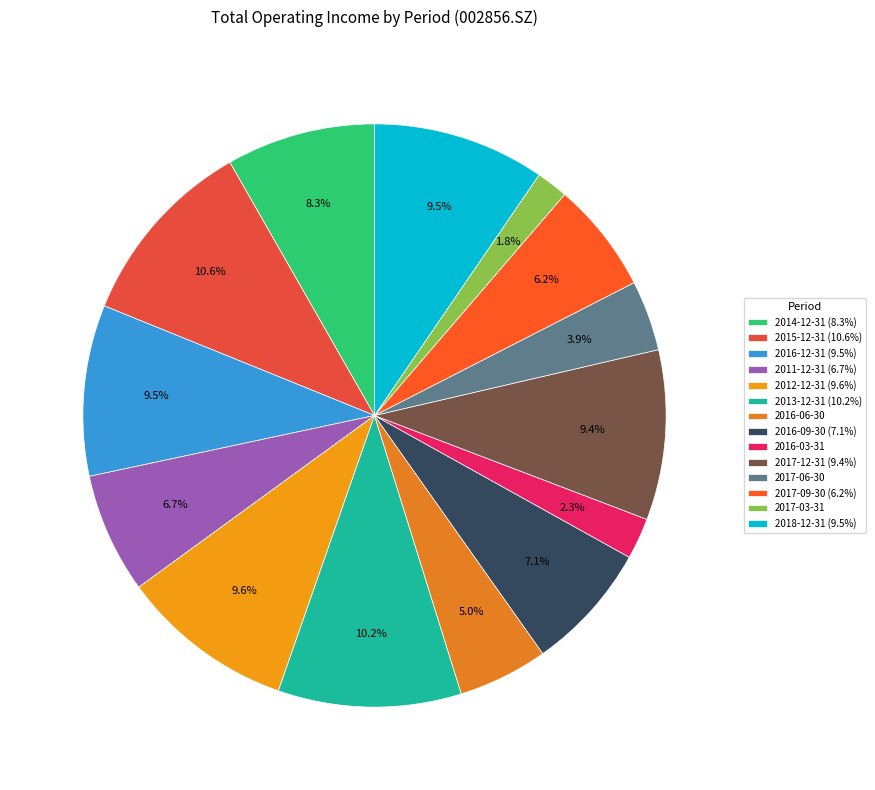

Is there a majority slice in this chart?

No